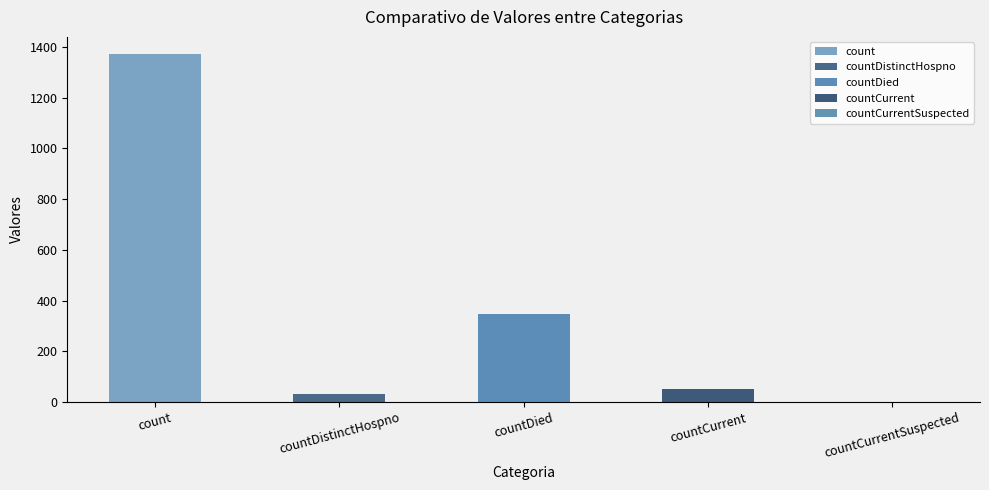

What is the value of the 2nd bar from the left?

33